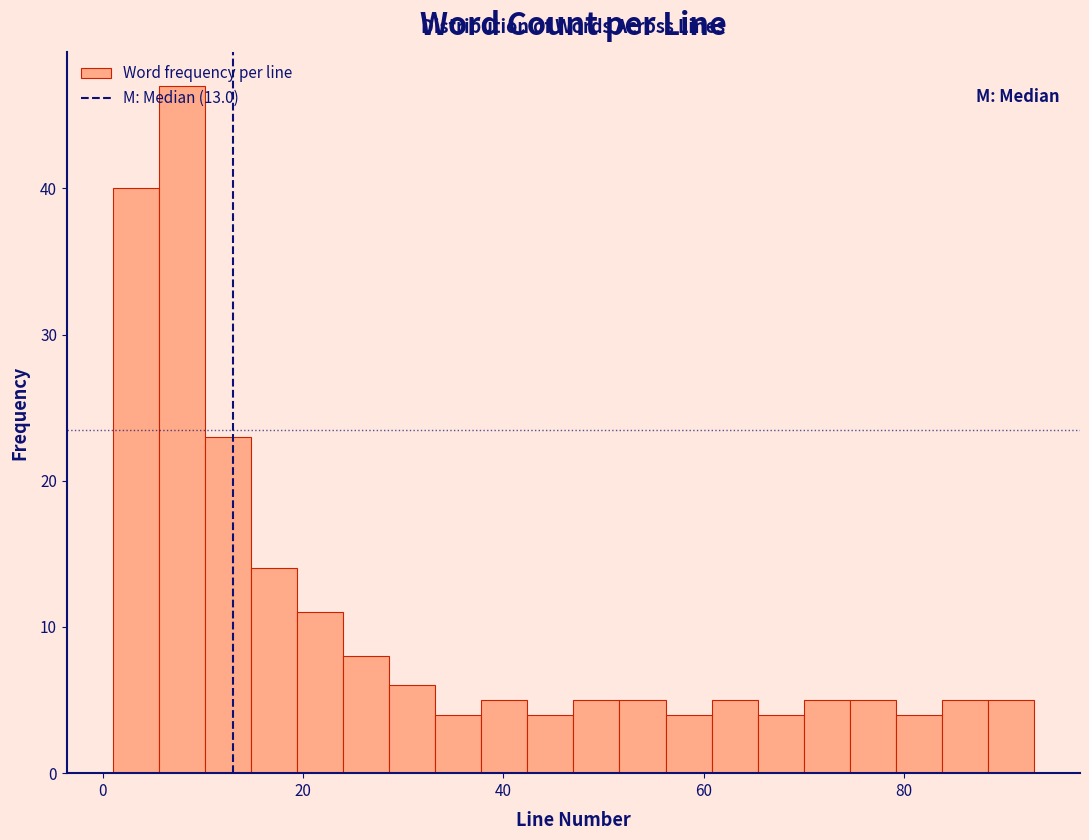

Read against the x-axis, roughly where is the centre of the tallest bar?

8